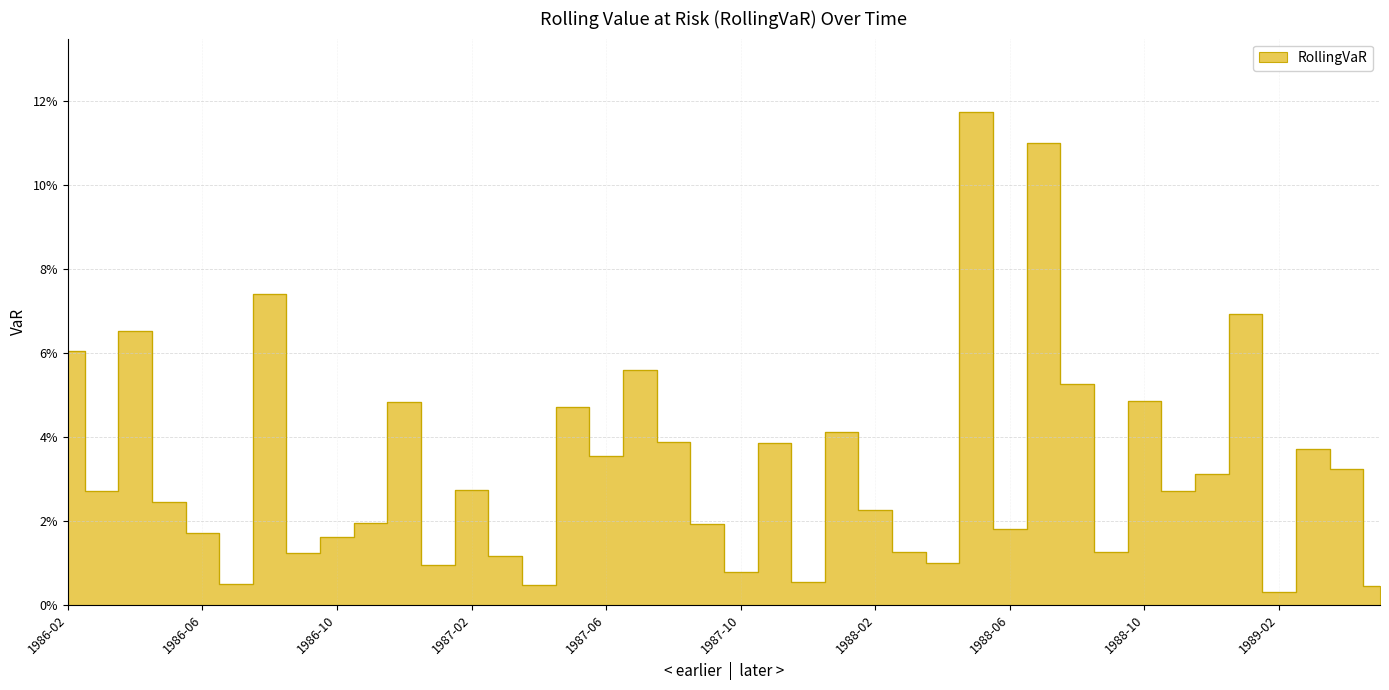

How many categories are shown in the chart?

40